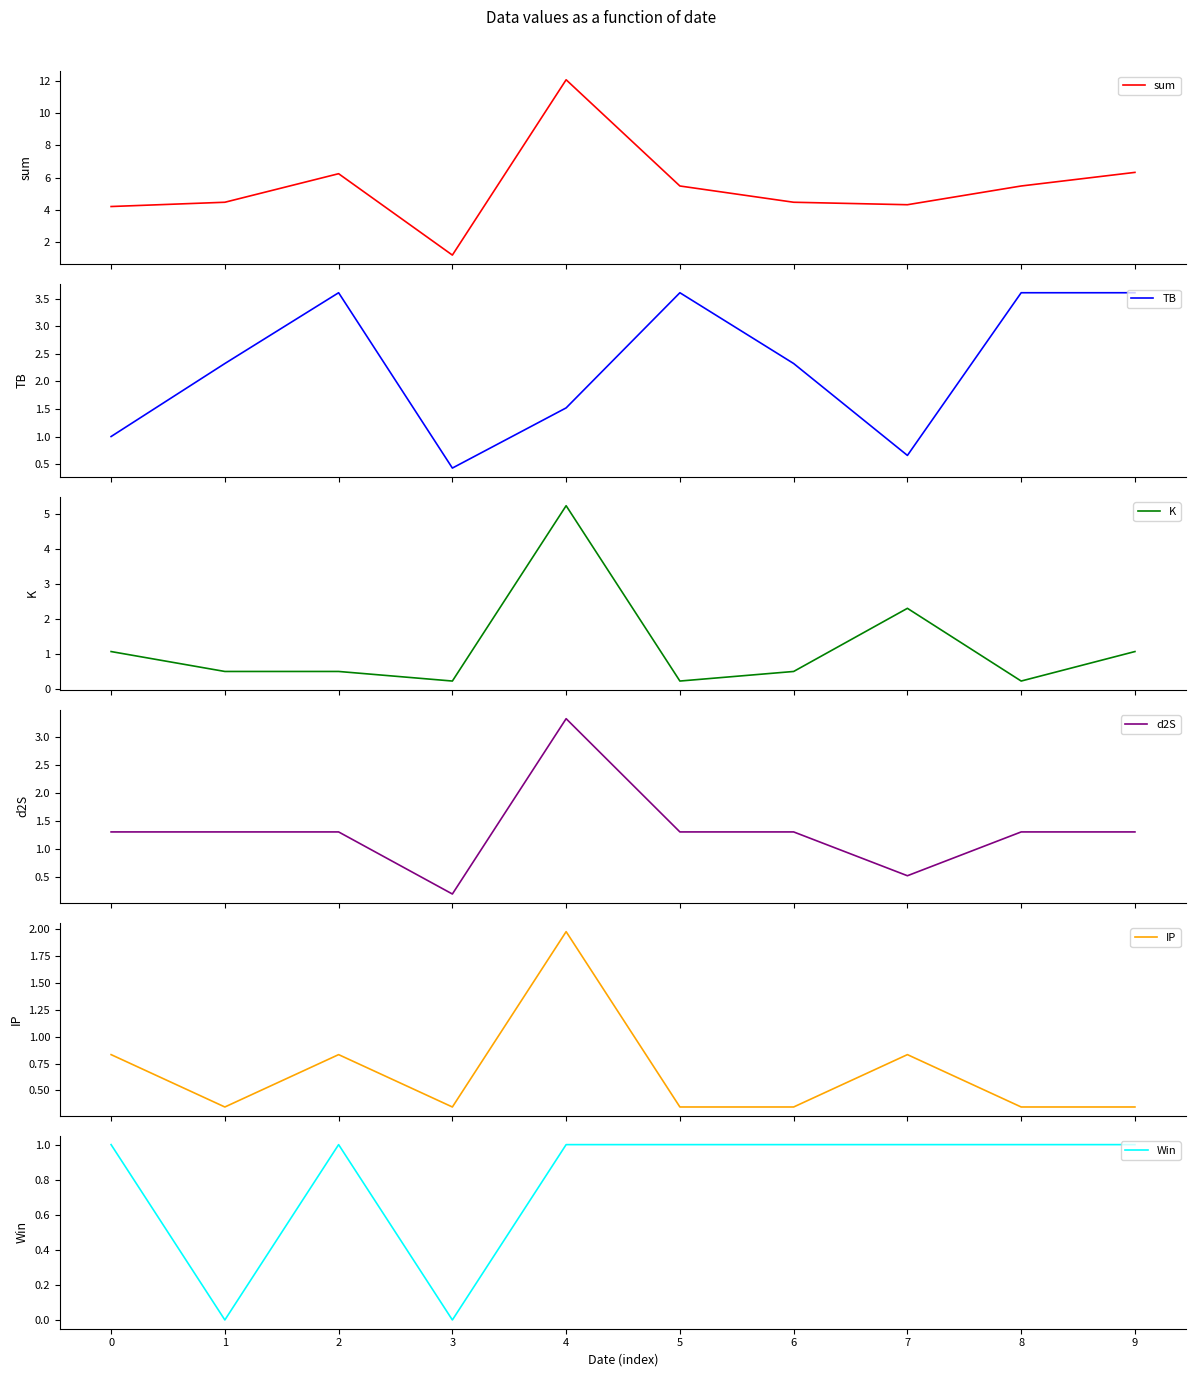

Reading left to right, extract all data points from this chart.

sum: 0=4.2	1=4.5	2=6.2	3=1.2	4=12.1	5=5.5	6=4.5	7=4.3	8=5.5	9=6.3
TB: 0=1.0	1=2.3	2=3.6	3=0.4	4=1.5	5=3.6	6=2.3	7=0.7	8=3.6	9=3.6
K: 0=1.1	1=0.5	2=0.5	3=0.2	4=5.2	5=0.2	6=0.5	7=2.3	8=0.2	9=1.1
d2S: 0=1.3	1=1.3	2=1.3	3=0.2	4=3.3	5=1.3	6=1.3	7=0.5	8=1.3	9=1.3
IP: 0=0.8	1=0.3	2=0.8	3=0.3	4=2.0	5=0.3	6=0.3	7=0.8	8=0.3	9=0.3
Win: 0=1.0	1=0.0	2=1.0	3=0.0	4=1.0	5=1.0	6=1.0	7=1.0	8=1.0	9=1.0